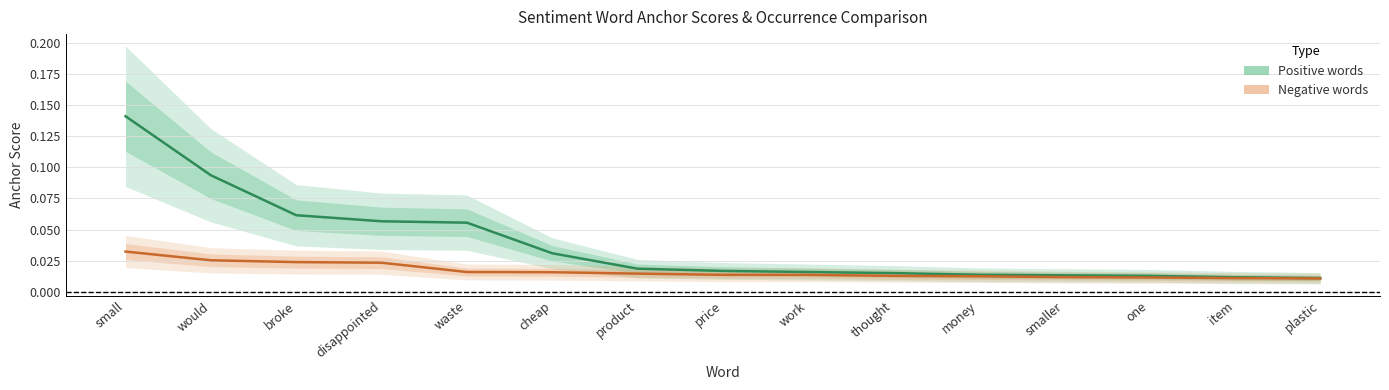

Which series has the largest range (max minus min)?

Positive words